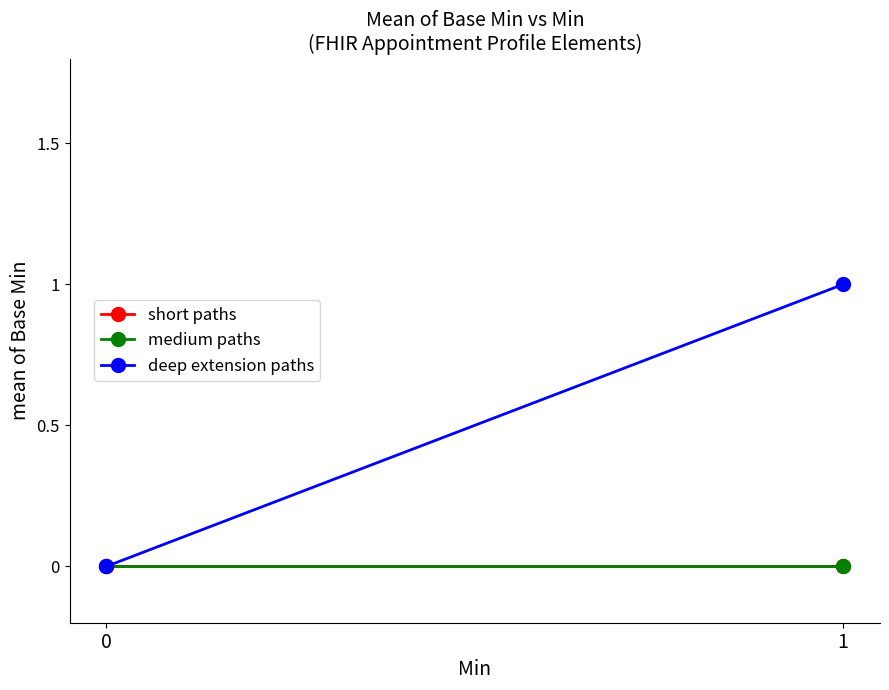

Which series has the widest spread of values?

deep extension paths